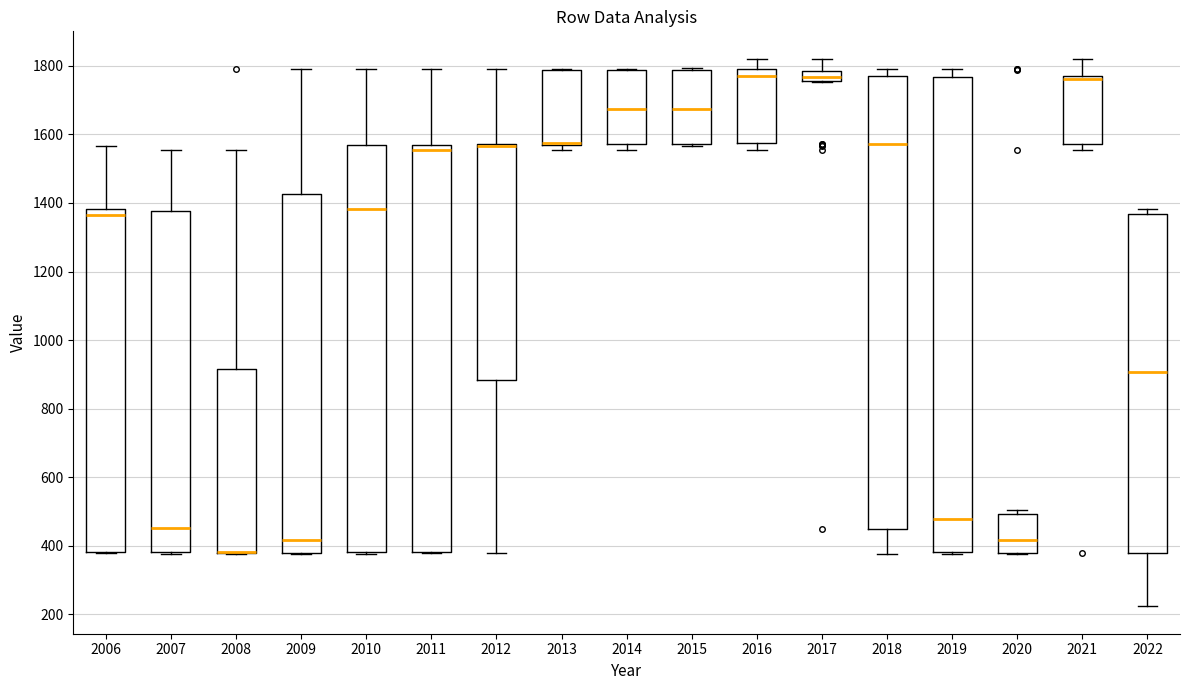

Reading left to right, transcribe this box plot: for each box, give where its median line is, the range the box spans, and where its two whiskers end, as read against the y-axis. The values are not printed on the chart, so give them approximately, as read against the axis.

2006: median 1360, box 380 to 1380, whiskers 380 to 1560
2007: median 460, box 380 to 1380, whiskers 380 to 1560
2008: median 380 (drawn on the box's lower edge), box 380 to 920, whiskers 380 to 1560
2009: median 420, box 380 to 1420, whiskers 380 to 1800
2010: median 1380, box 380 to 1560, whiskers 380 to 1800
2011: median 1560 (just below the box's upper edge), box 380 to 1560, whiskers 380 to 1800
2012: median 1560 (drawn on the box's upper edge), box 880 to 1580, whiskers 380 to 1800
2013: median 1580 (drawn on the box's lower edge), box 1560 to 1780, whiskers 1560 (just below the box's lower edge) to 1800
2014: median 1680, box 1580 to 1780, whiskers 1560 to 1800
2015: median 1680, box 1580 to 1780, whiskers 1560 to 1800
2016: median 1760, box 1580 to 1780, whiskers 1560 to 1820
2017: median 1760 (inside the box), box 1760 to 1780, whiskers 1760 to 1820
2018: median 1580, box 440 to 1760, whiskers 380 to 1800
2019: median 480, box 380 to 1760, whiskers 380 (just below the box's lower edge) to 1800
2020: median 420, box 380 to 500, whiskers 380 to 500 (just above the box's upper edge)
2021: median 1760, box 1580 to 1780, whiskers 1560 to 1820
2022: median 900, box 380 to 1360, whiskers 220 to 1380